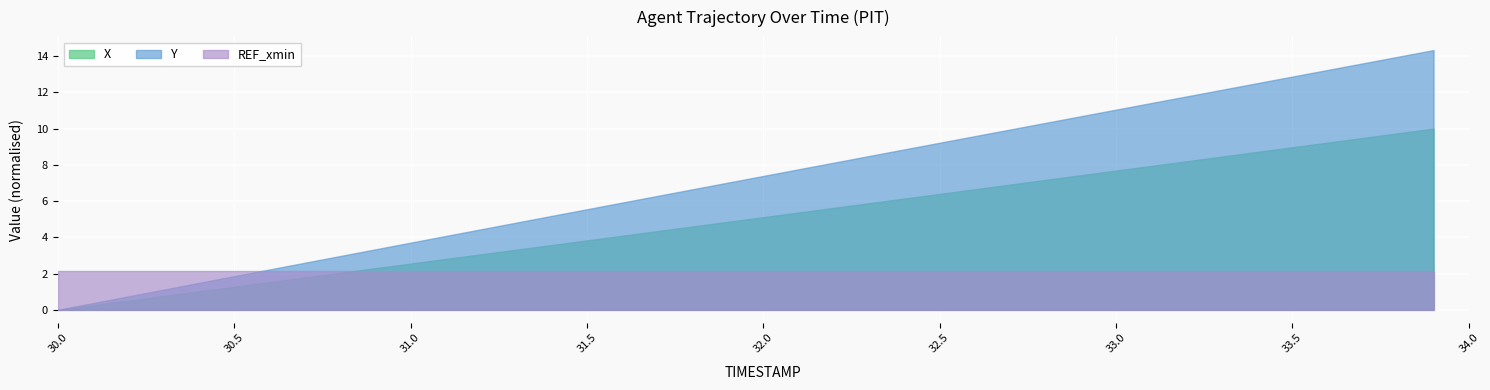

Count the number of data series in this chart.

3